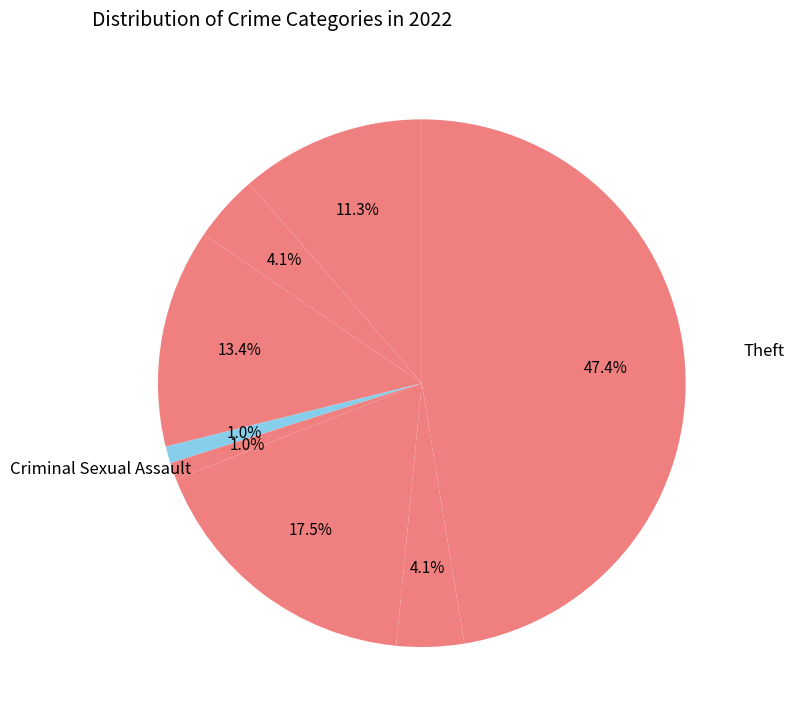

Count the number of slices in the pie.

8